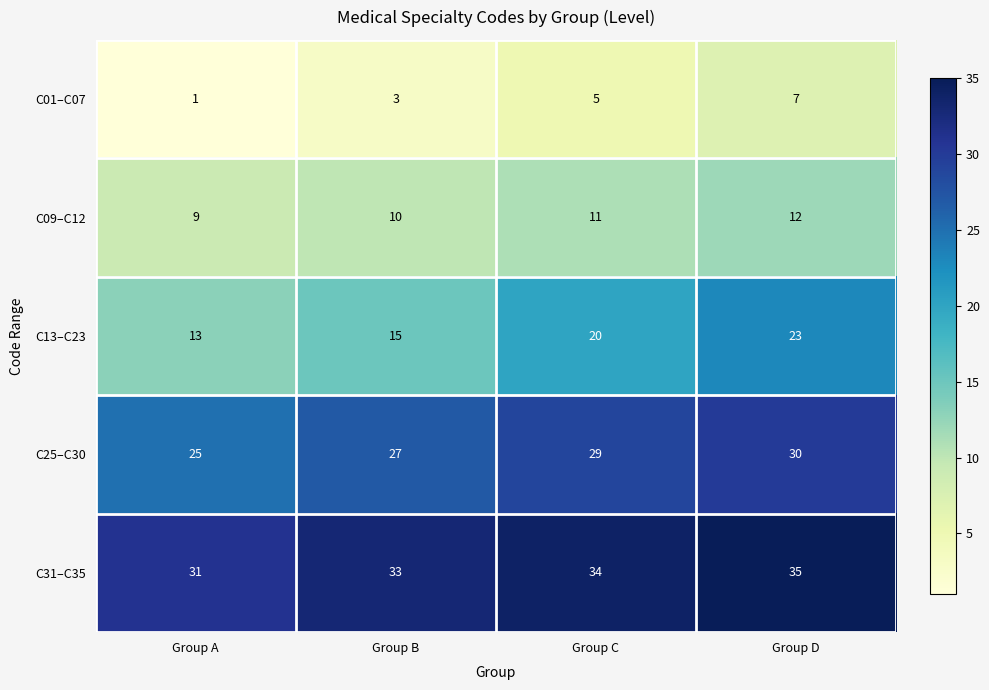

What is the maximum value shown in the chart?

35